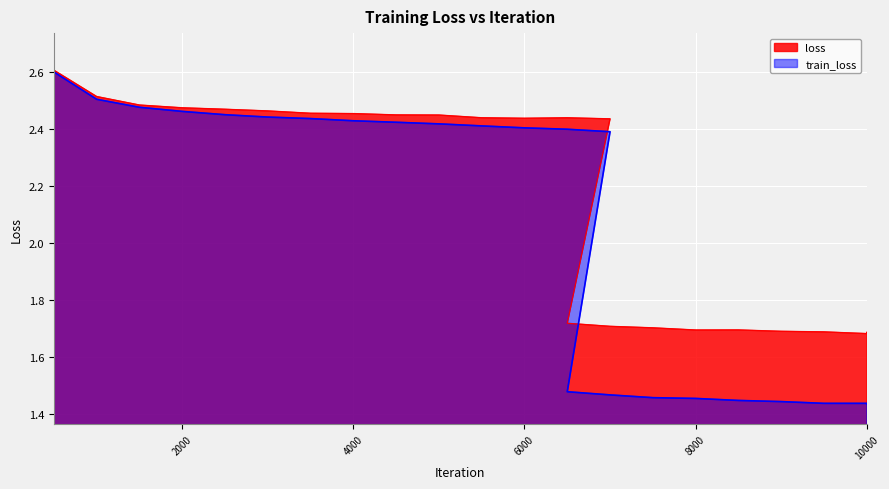

Rank the series at 7000 from lowest to highest value.

train_loss, loss